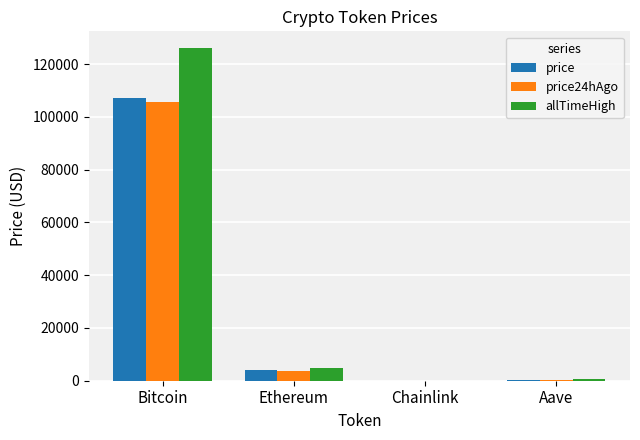

How many groups of bars are there?

4